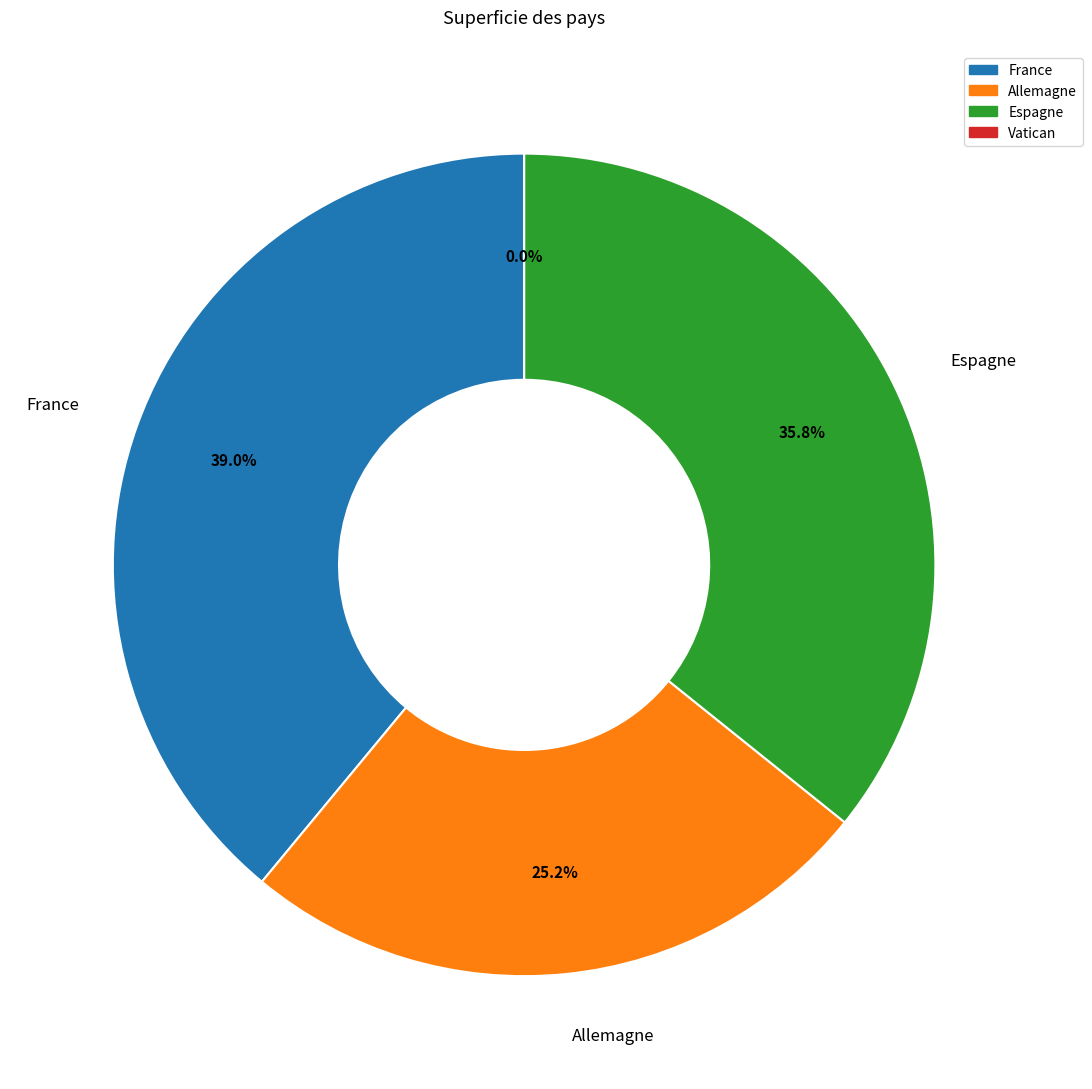

The Allemagne slice represents 25% of the pie. True or false?

True